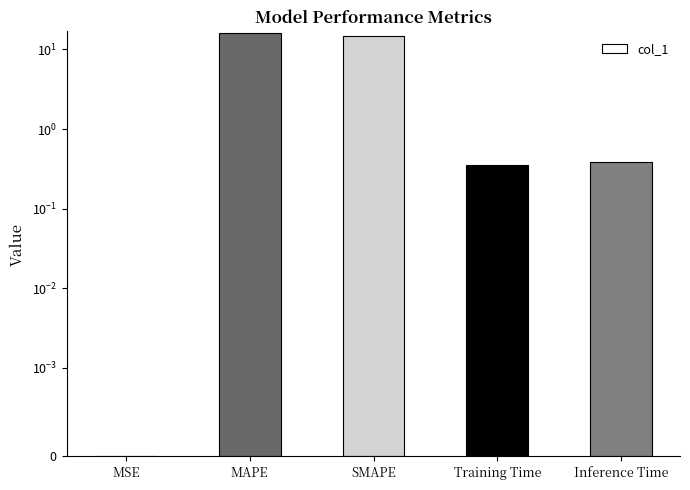

What is the difference between the values at Training Time and MSE?

0.4